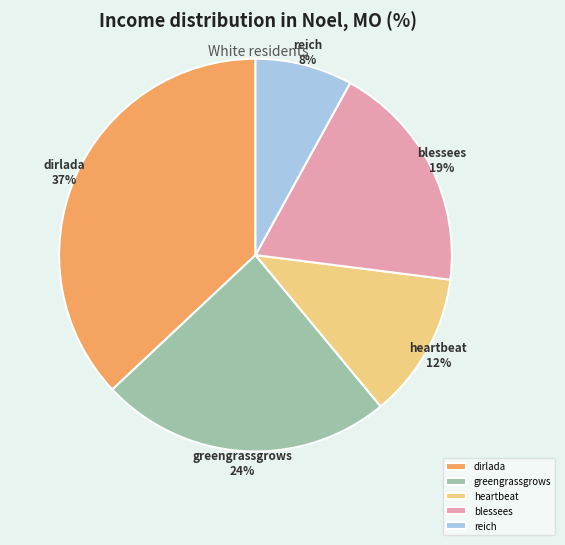

Does any single category account for the majority?

No